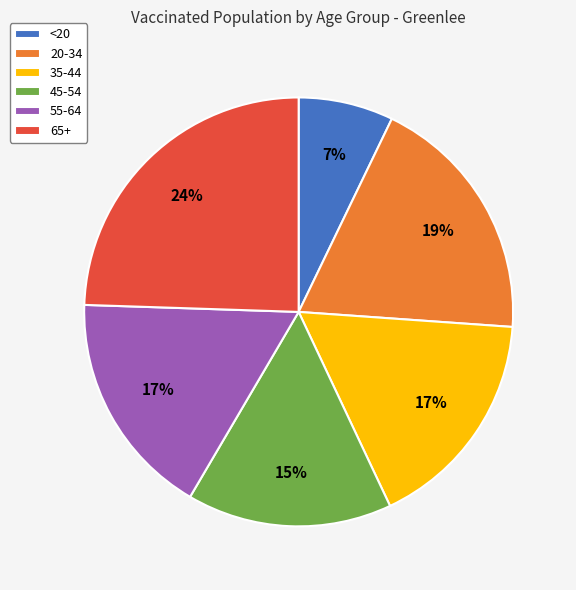

Is the sum of 45-54 and <20 greater than half?

No